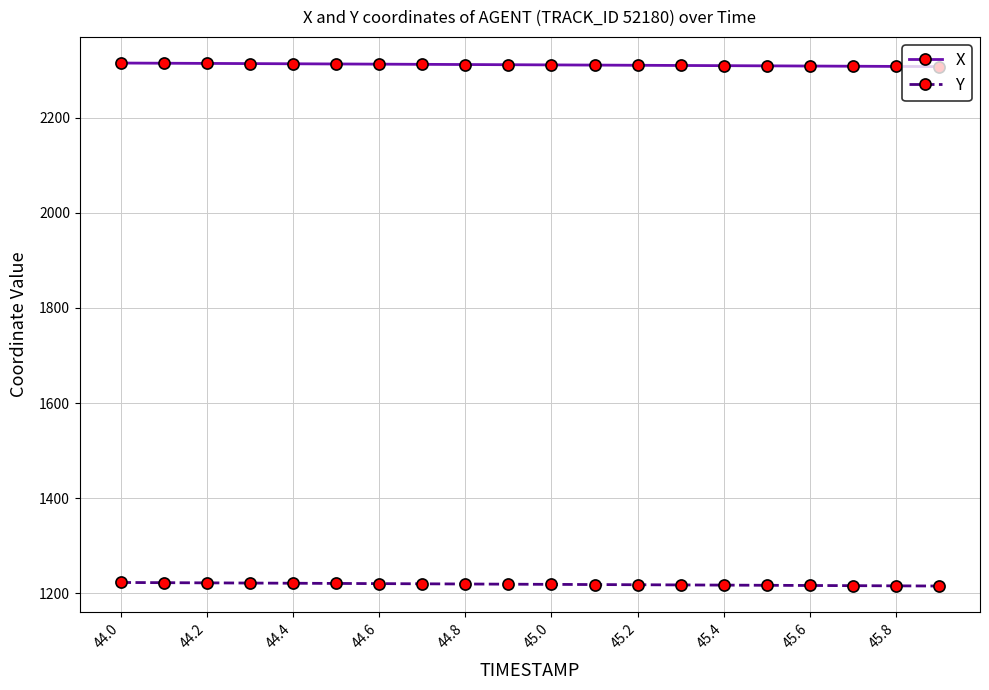

Rank the series by their average value, from lowest to highest.

Y, X